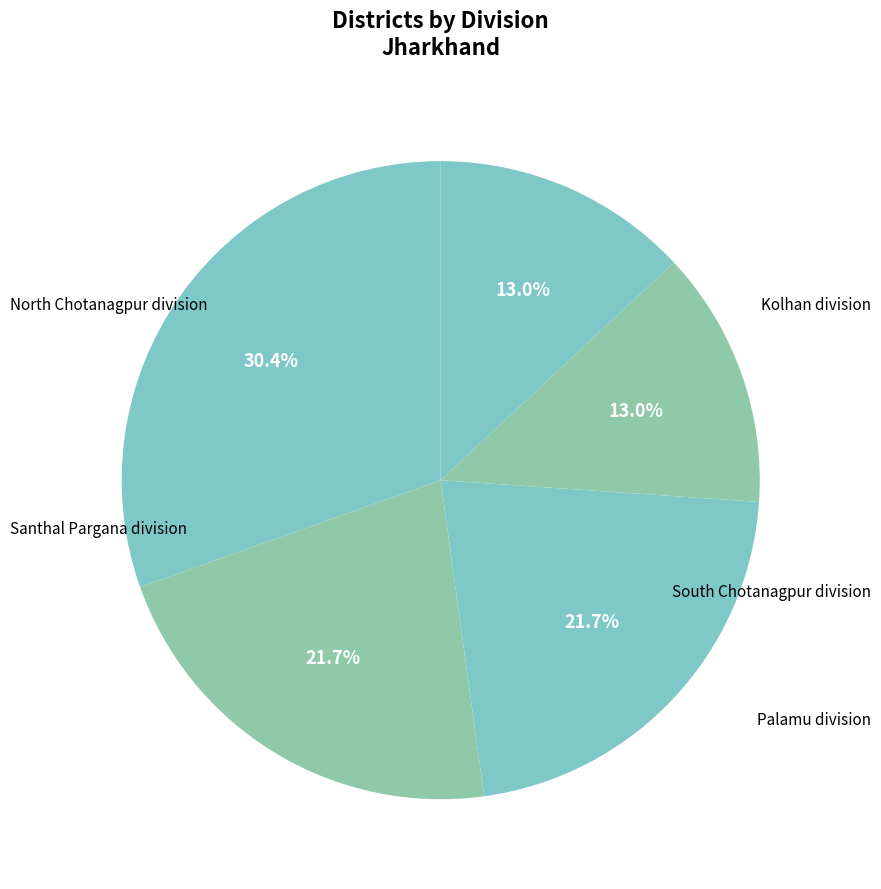

Which slice is the smallest?

Kolhan division